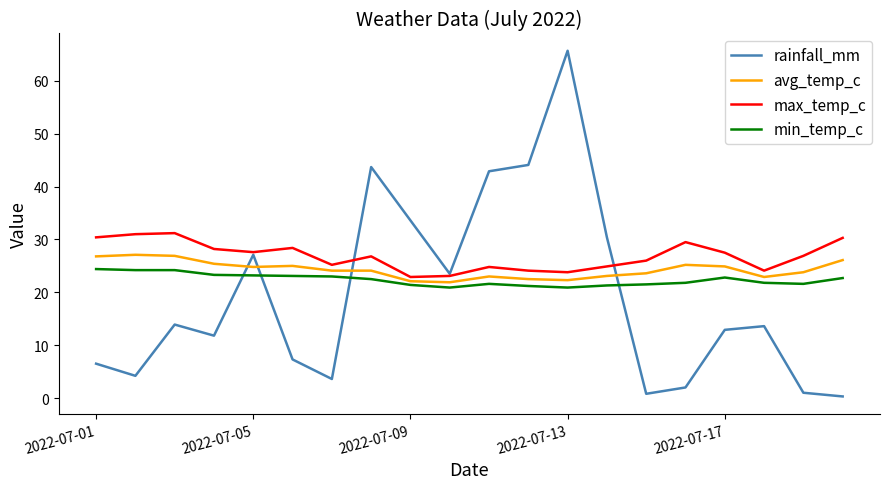

Does the chart have visible grid lines?

No